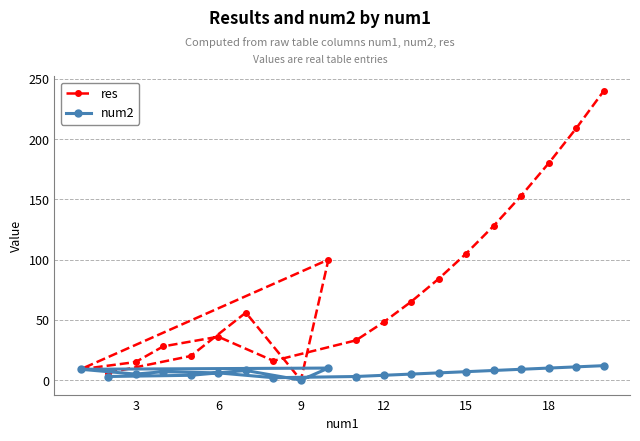

Which series has the largest total across all categories?

res